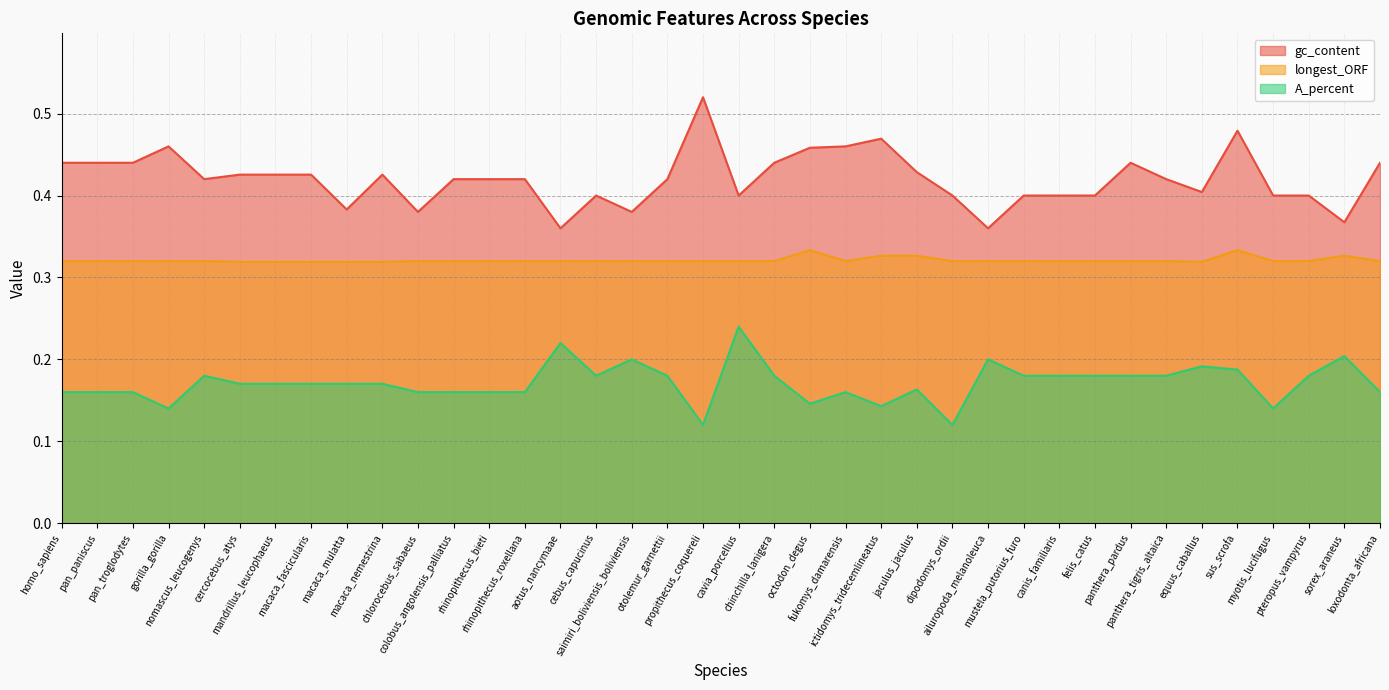

In A_percent, how many points are lower than both neighbors (excluding endpoints)?

7